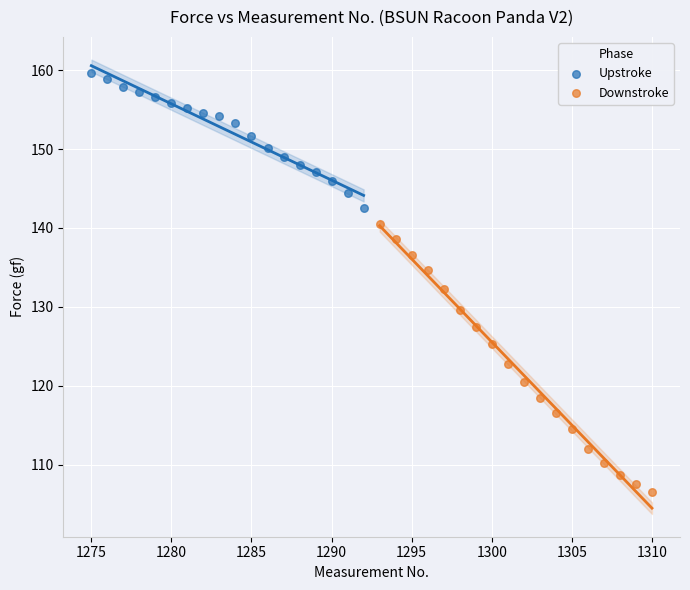

Which series has the largest Y range (max minus min)?

Downstroke